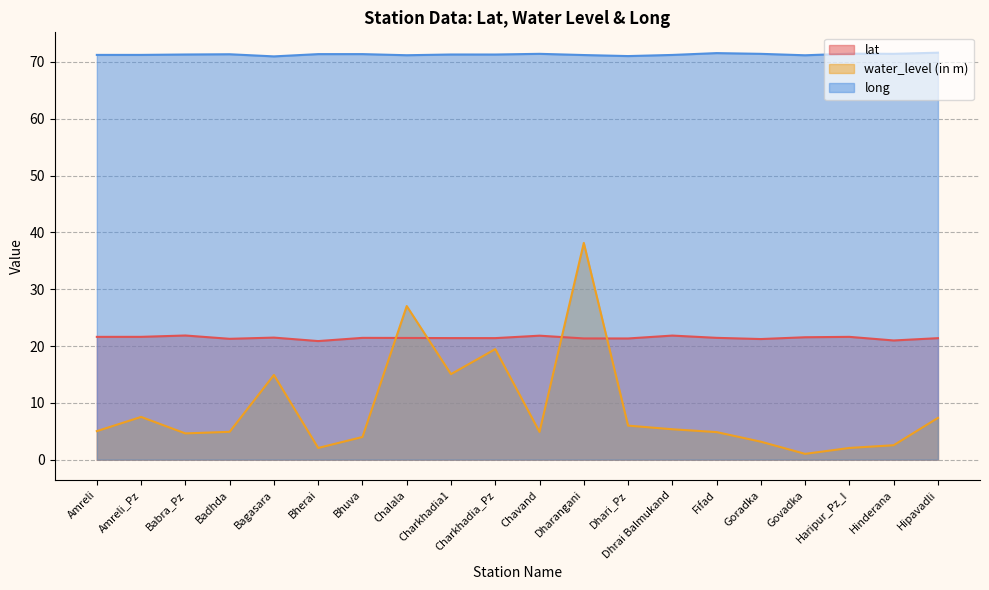

How many distinct data groups are displayed?

3